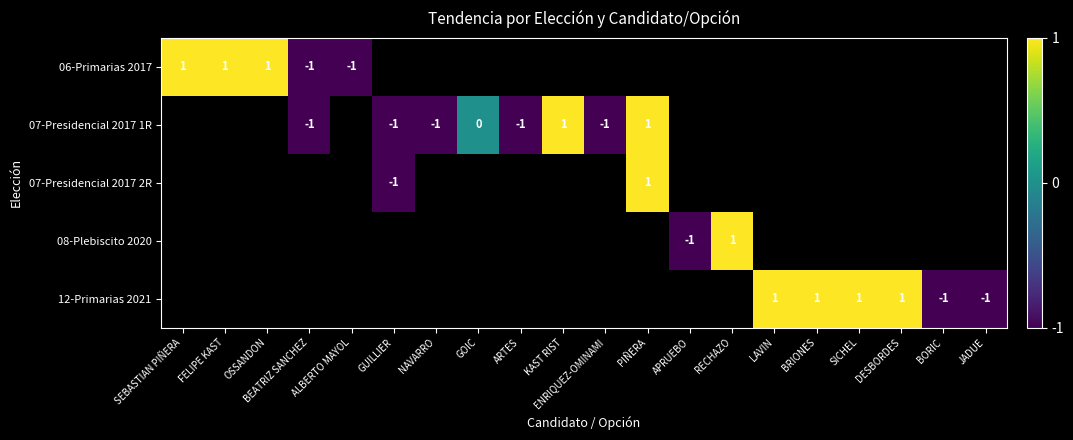

The value of 07-Presidencial 2017 1R at ENRIQUEZ-OMINAMI is -1. True or false?

True